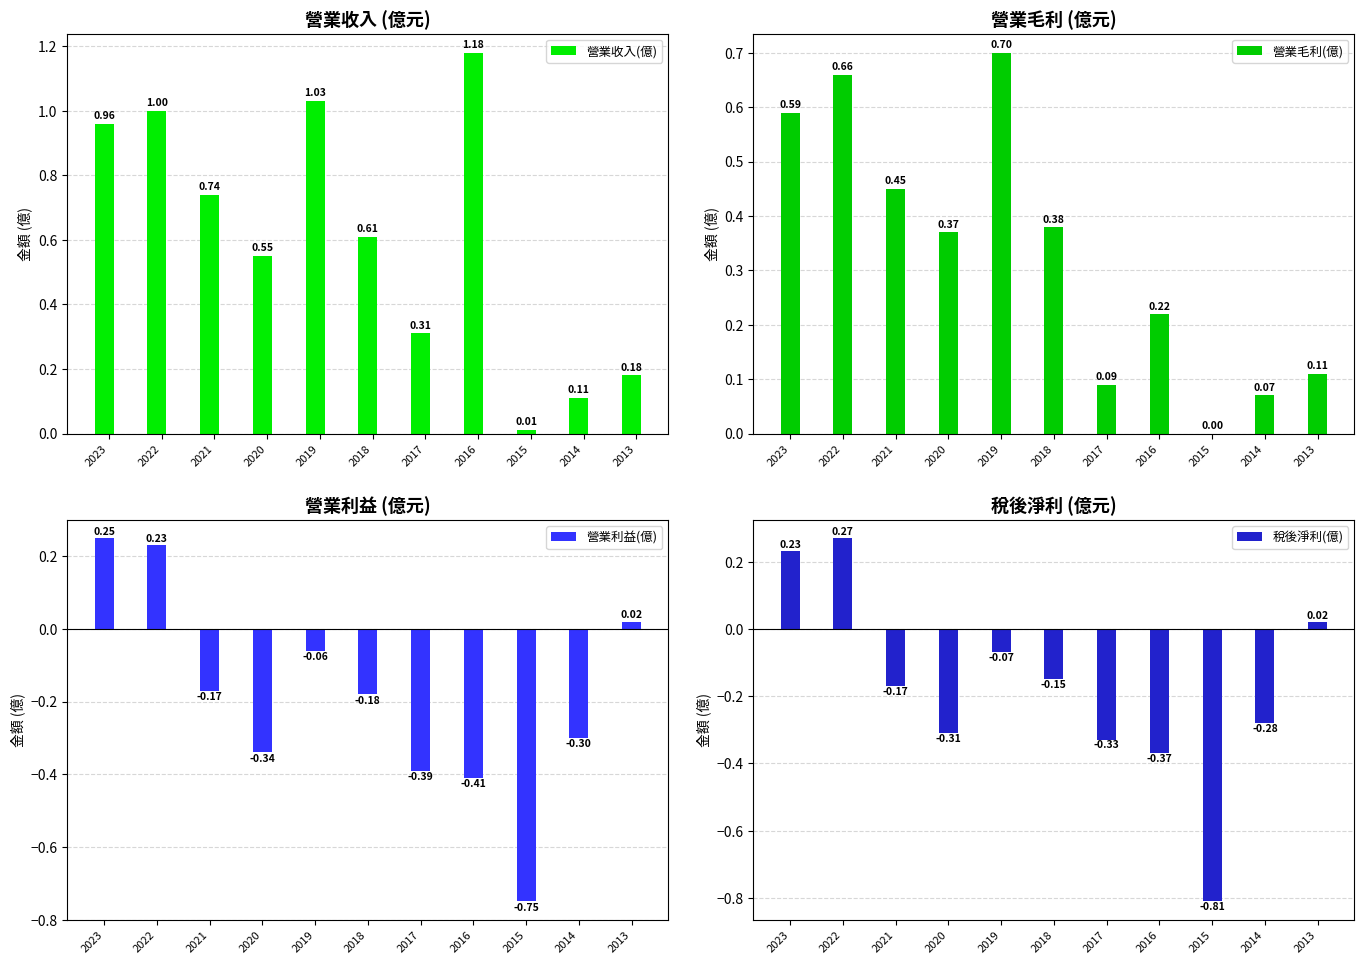

What is the greatest value displayed?

1.2